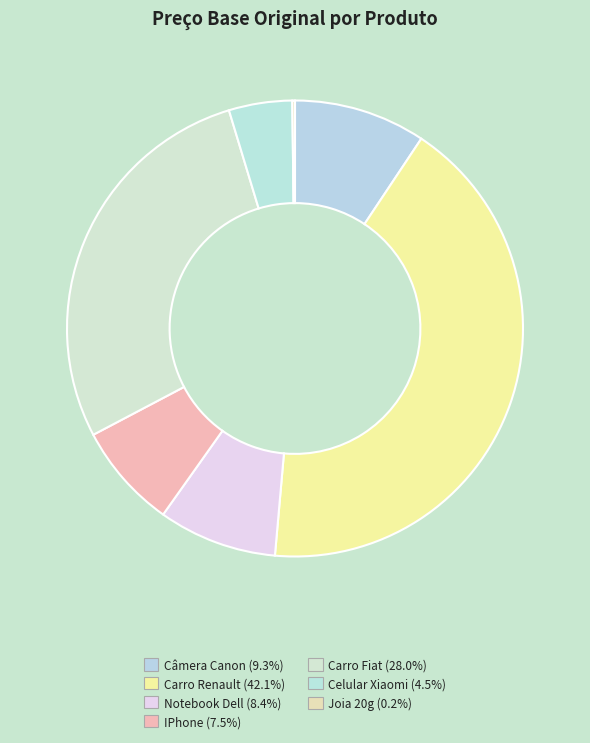

Rank the categories by value from highest to lowest.

Carro Renault, Carro Fiat, Câmera Canon, Notebook Dell, IPhone, Celular Xiaomi, Joia 20g